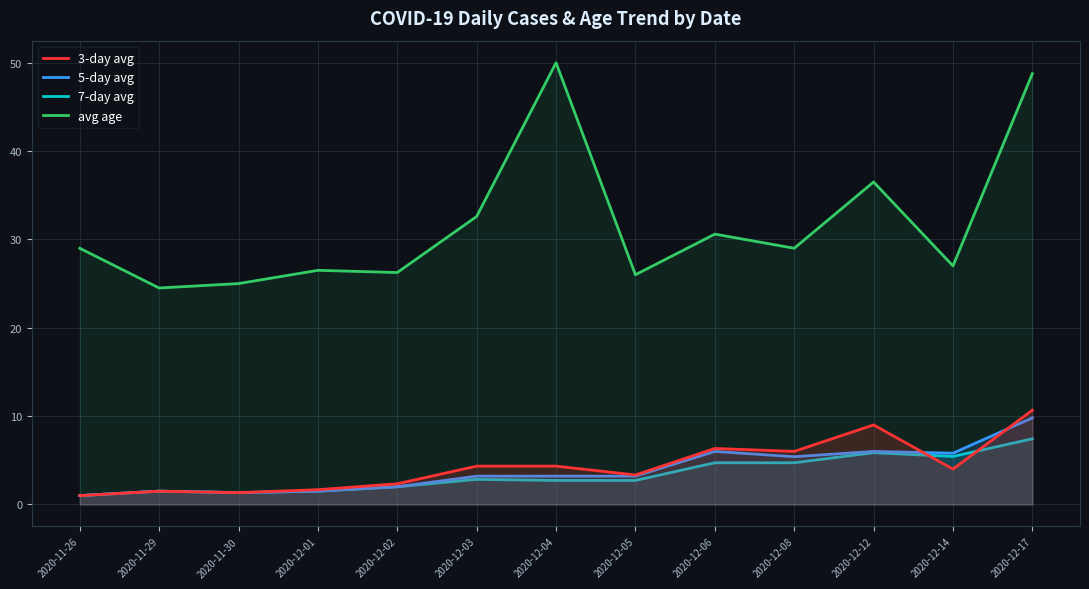

True or false: 5-day avg has a value of 1.5 at 2020-11-29.

True